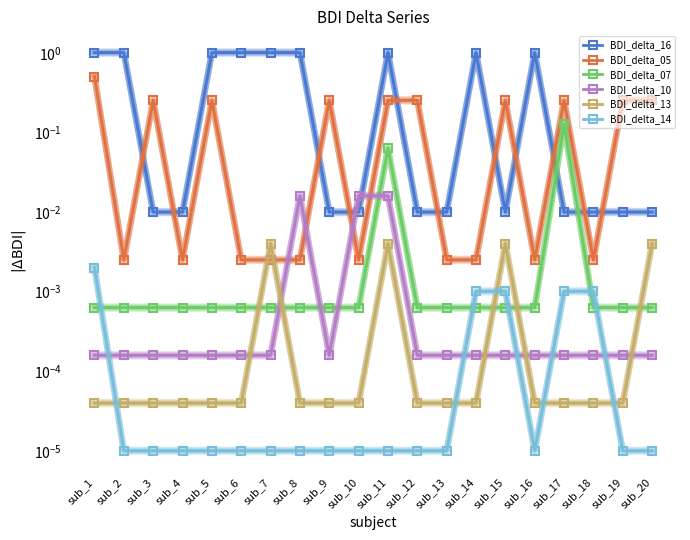

At which category is the sum across all series the highest?

sub_1